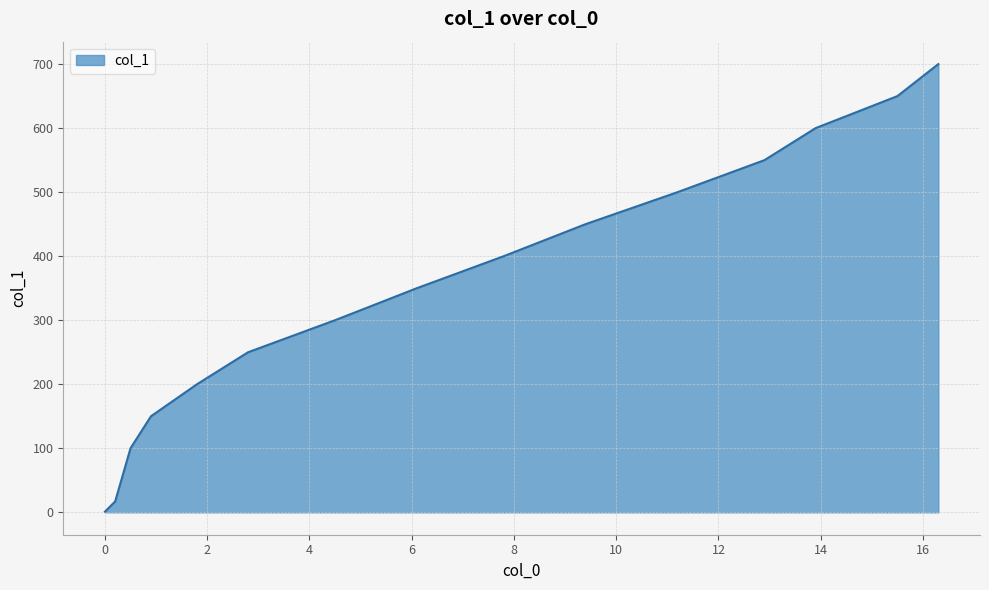

What is the difference between the maximum and minimum values?

699